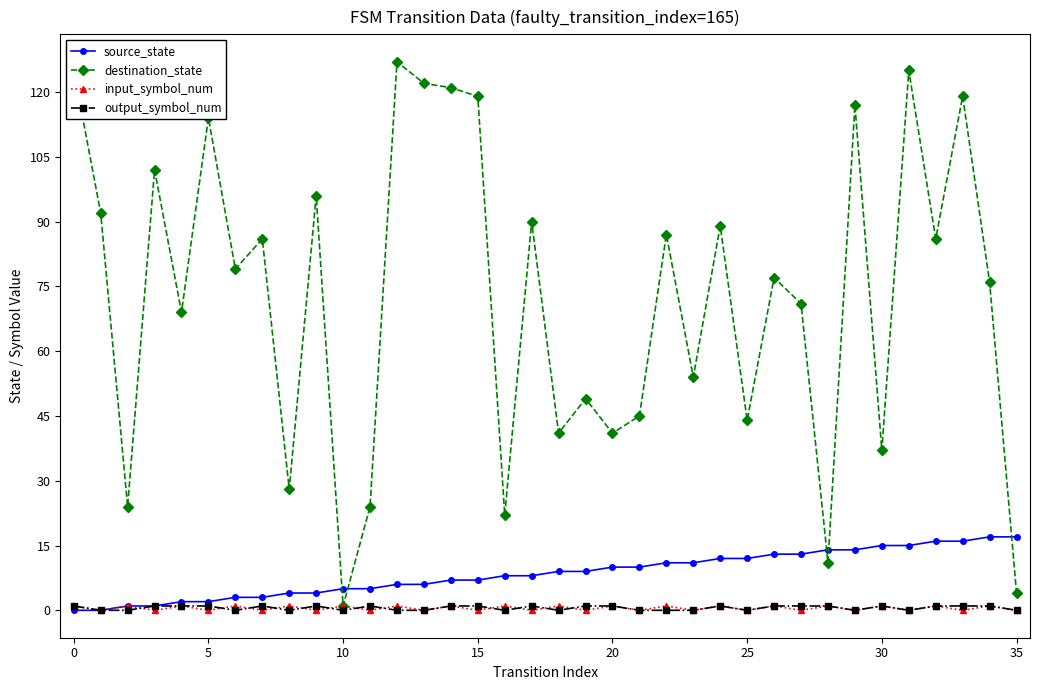

True or false: destination_state and source_state cross at least once.

True